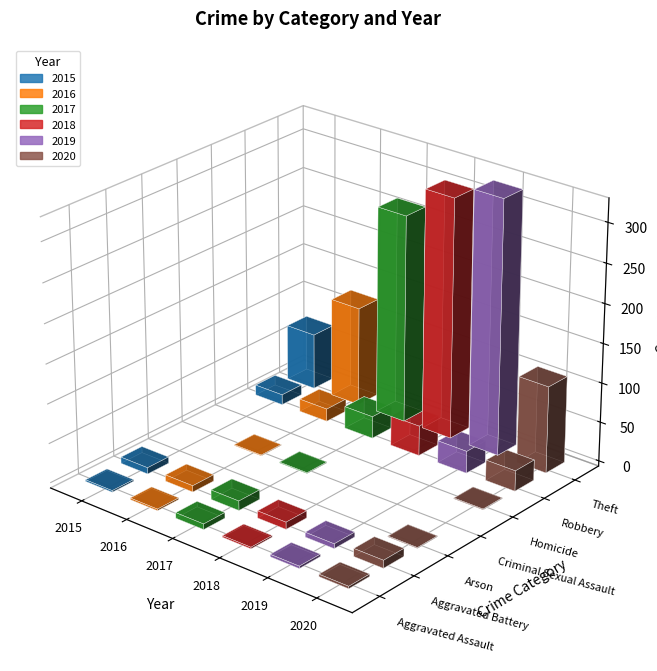

Reading left to right, extract all data points from this chart.

2015: 2	8	0	0	0	13	71
2016: 2	8	0	1	0	16	126
2017: 7	12	0	1	0	28	264
2018: 2	9	0	0	0	38	305
2019: 3	6	0	0	0	28	323
2020: 3	10	1	0	1	26	110